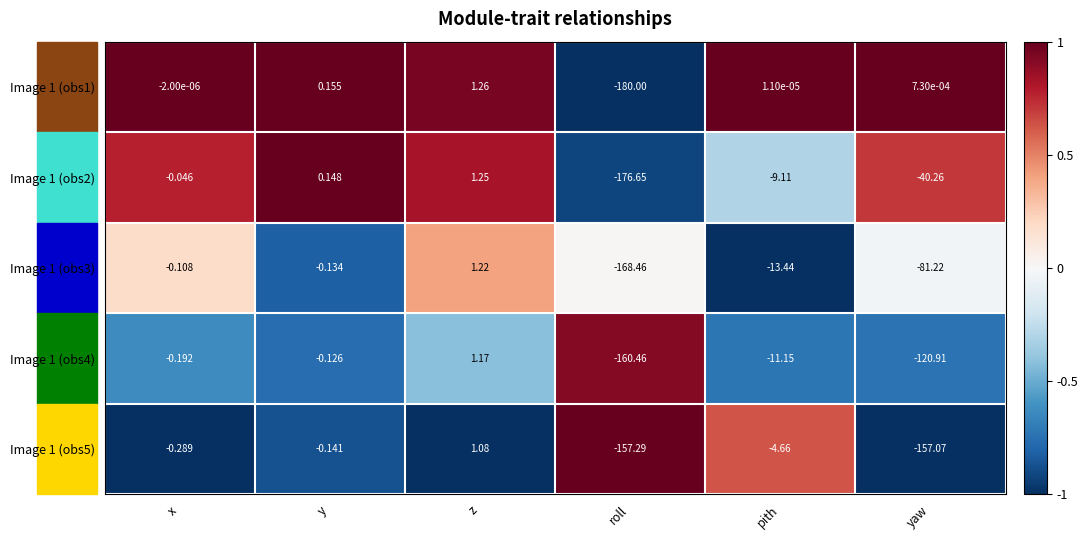

Is the value of Image 1 (obs1) at z greater than the value of Image 1 (obs5) at y?

Yes